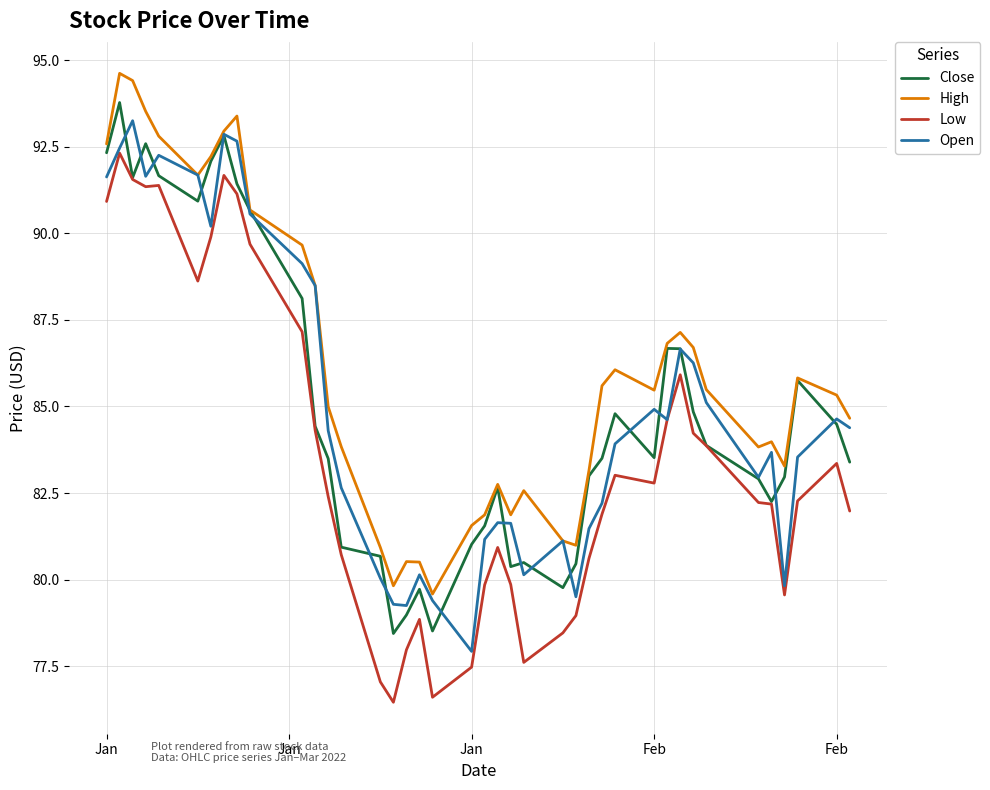

Which series has the largest total across all categories?

High